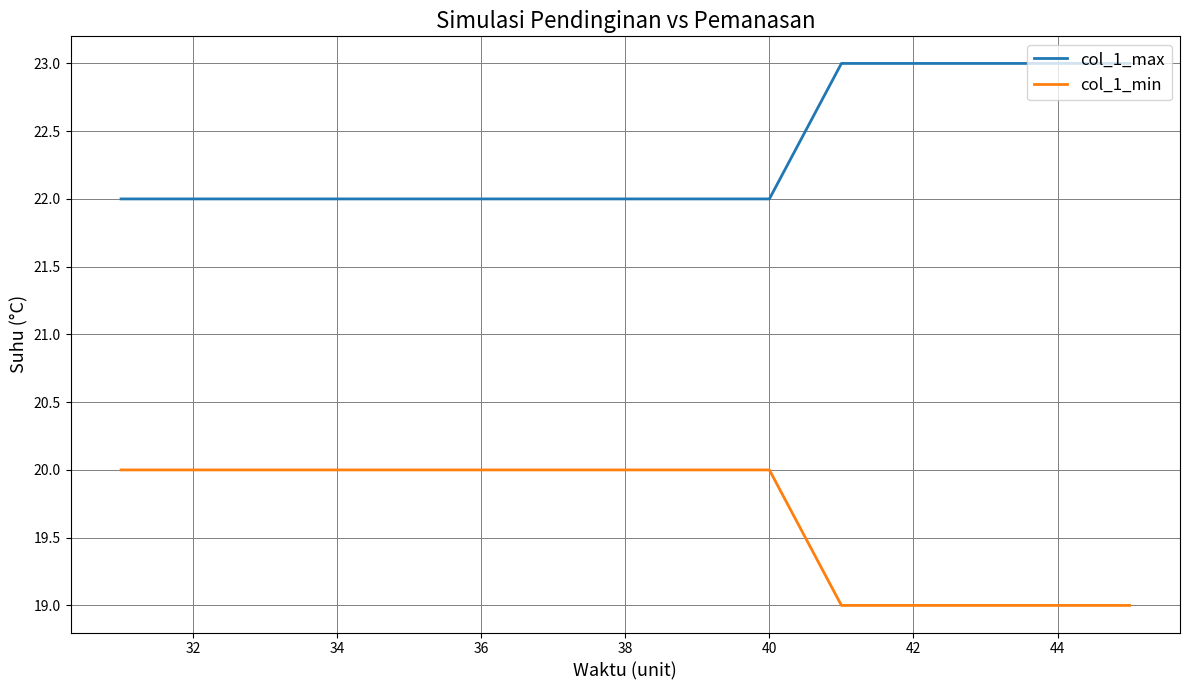

Rank the series by their average value, from lowest to highest.

col_1_min, col_1_max